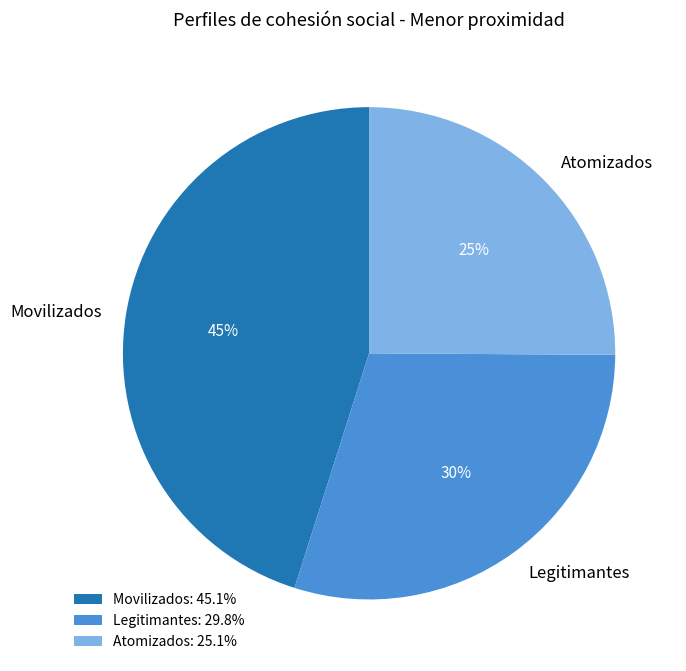

To the nearest percent, what is the average slice percentage?

33%